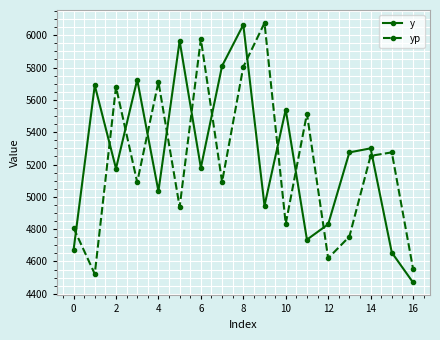

How many lines are shown in the chart?

2